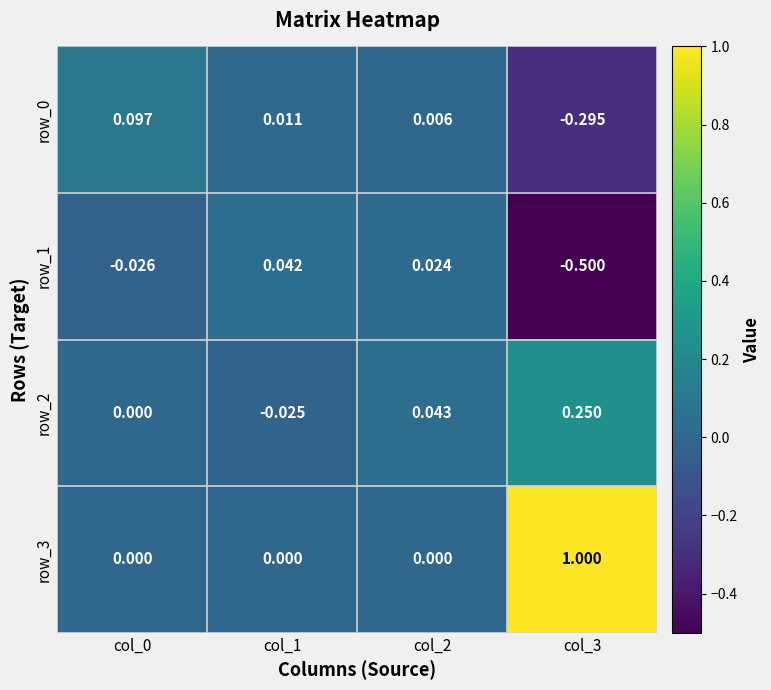

Is it true that row_3 equals 0.4 at col_2?

False